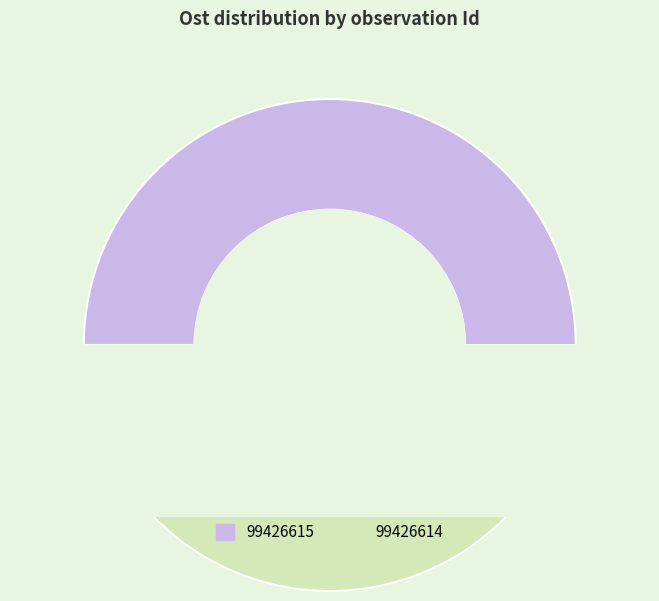

How many slices are in this pie chart?

2